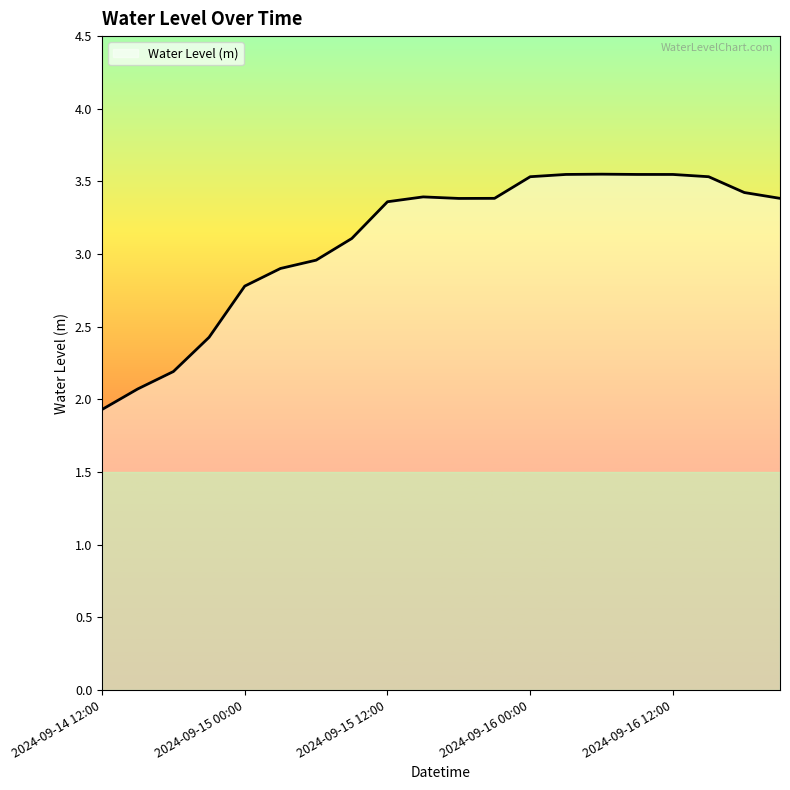

What is the difference between the maximum and minimum values?

1.6